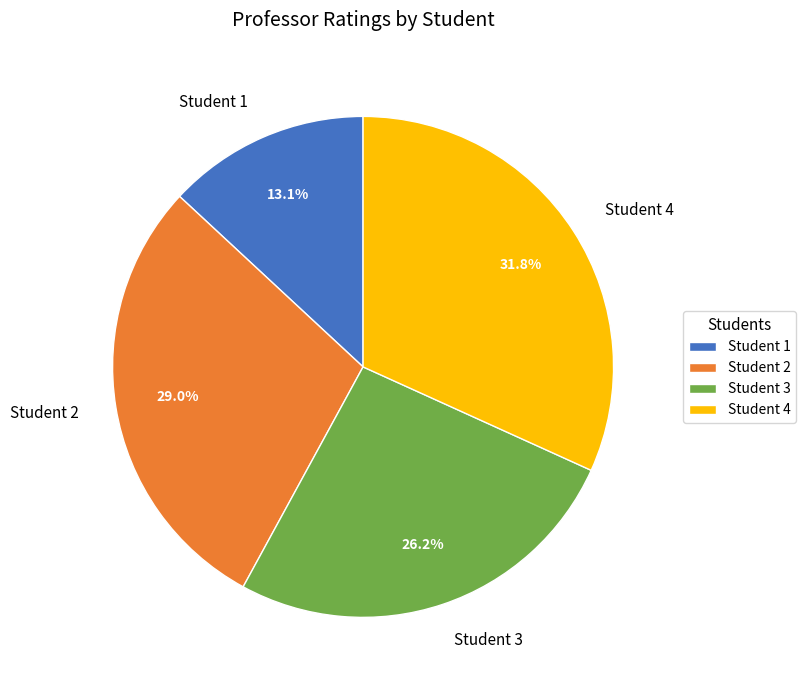

The Student 1 slice represents 13% of the pie. True or false?

True